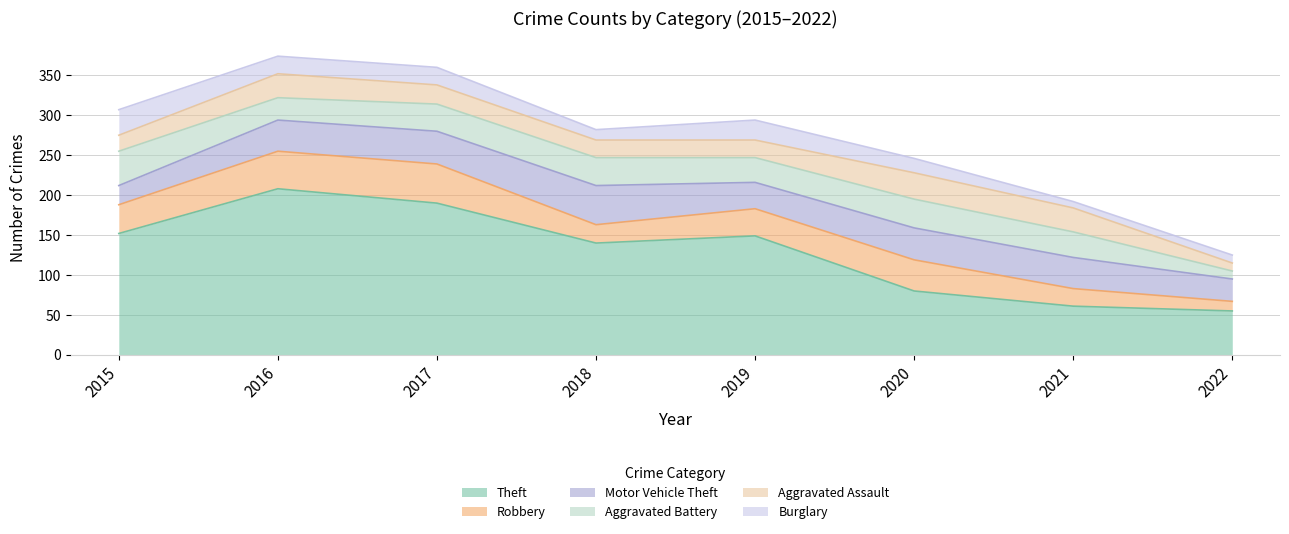

The Theft series shows 359 at 2016. True or false?

False